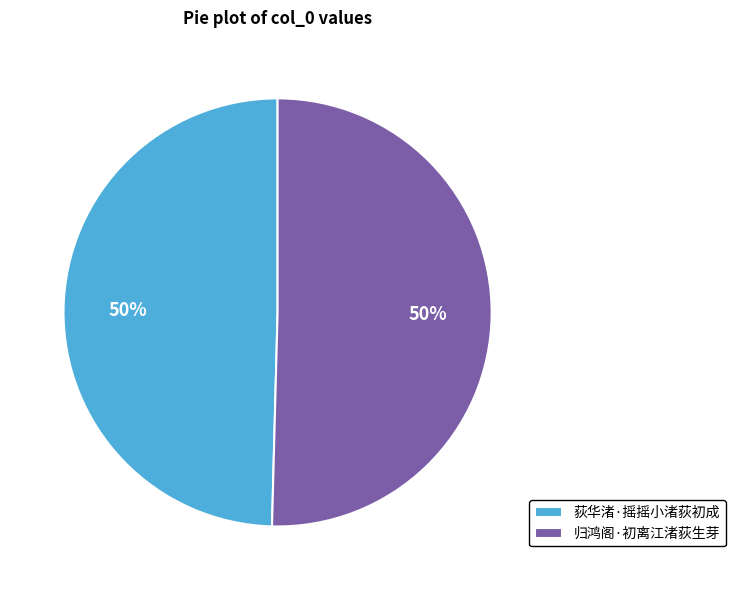

Approximately how many times larger is the value at 归鸿阁·初离江渚荻生芽 compared to 荻华渚·摇摇小渚荻初成?

1.0